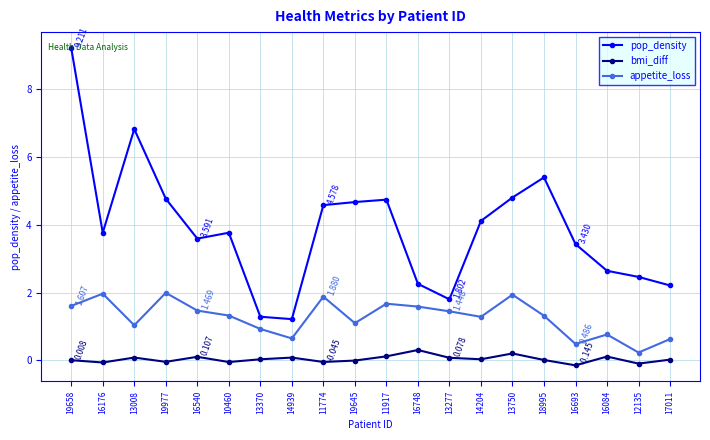

Does the chart display data point markers on the line(s)?

Yes